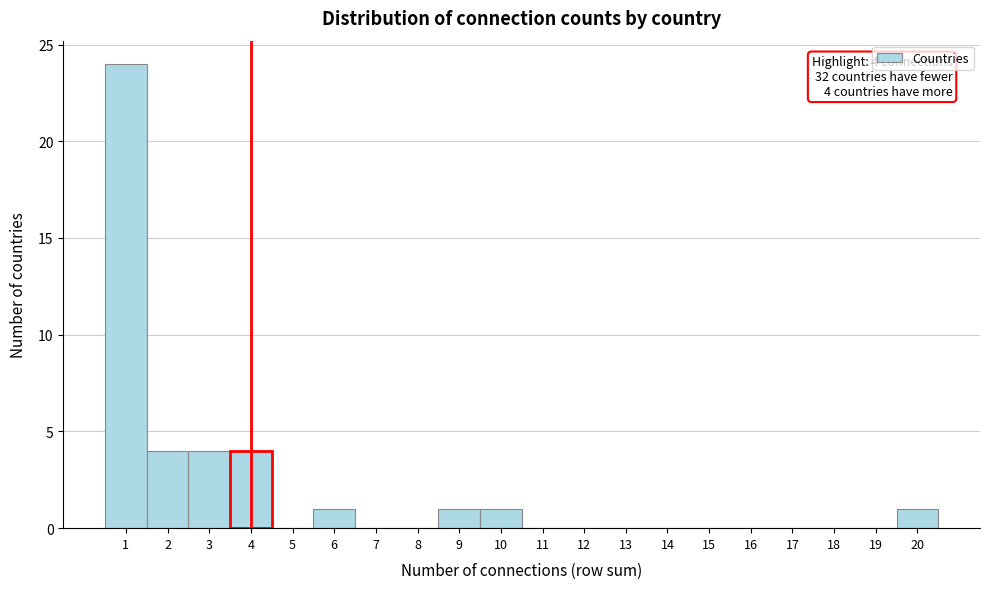

Over which range of the x-axis is the bar tallest?

0.5 to 1.5